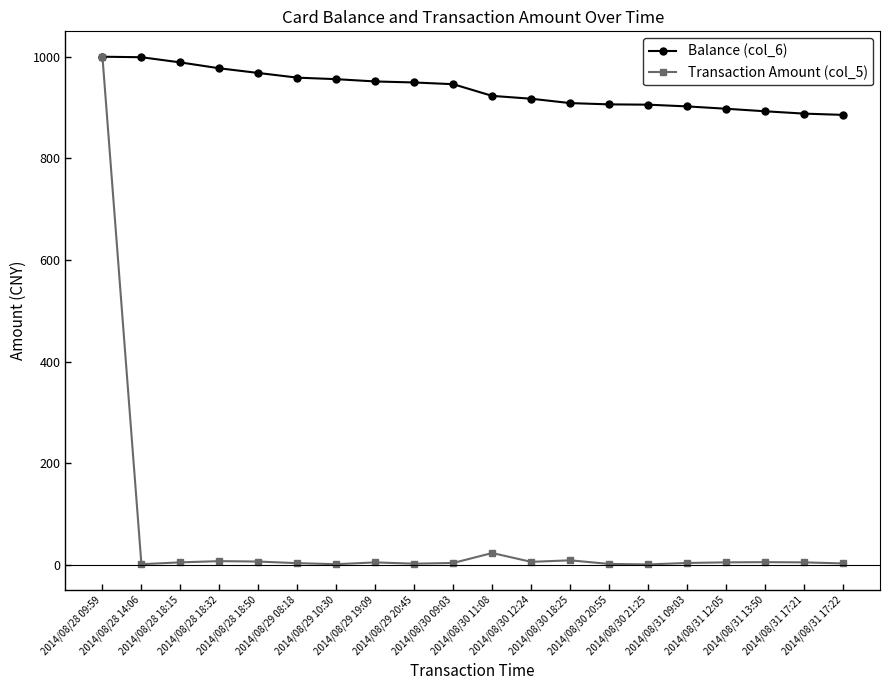

At how many categories does at least one series exceed 209?

20